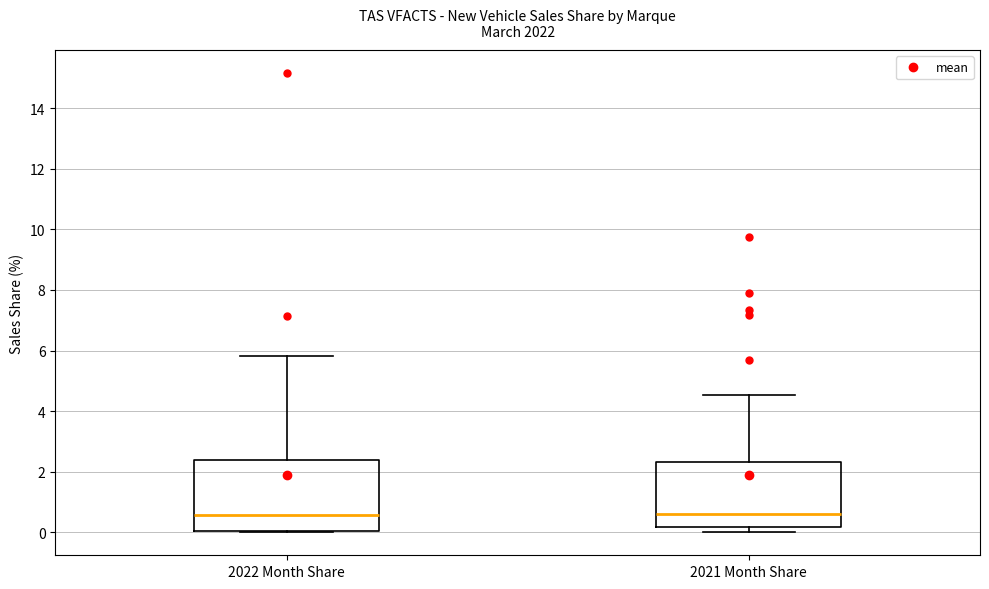

Reading left to right, read every box against the y-axis: the position of its median line, the range the box covers, and the ends of its whiskers. The values are not printed on the chart, so give them approximately, as read against the axis.

2022 Month Share: median 0.6, box 0.0 to 2.4, whiskers 0.0 to 5.8
2021 Month Share: median 0.6, box 0.2 to 2.4, whiskers 0.0 to 4.6